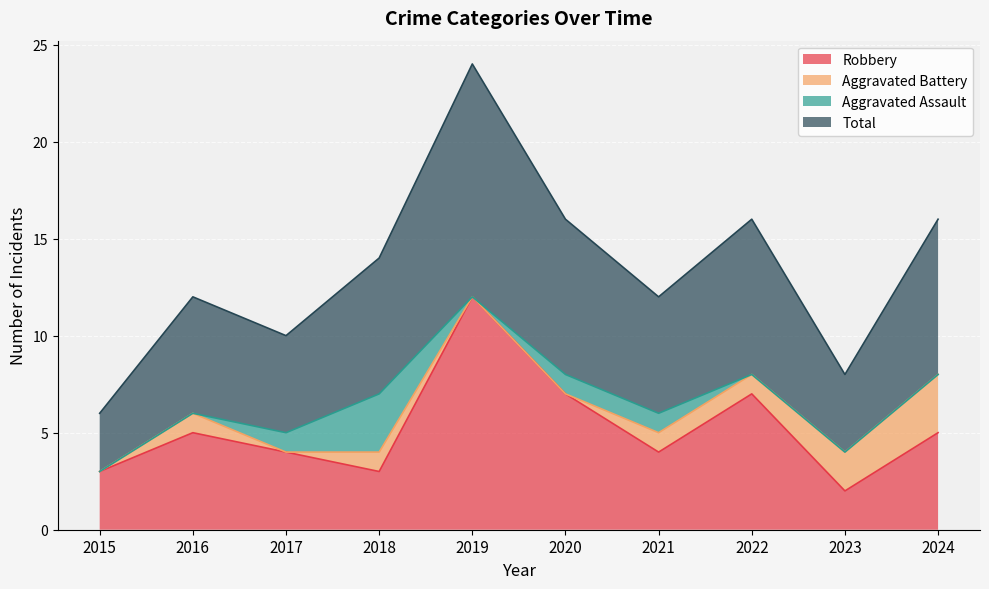

Is it true that Robbery equals 2 at 2015?

False